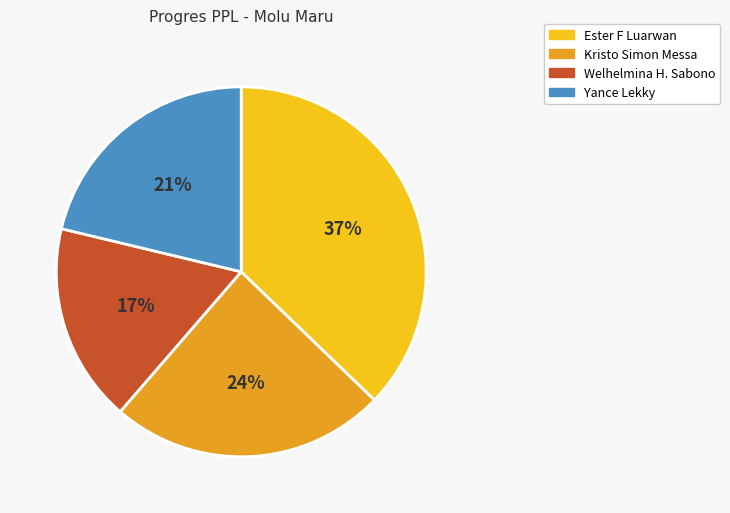

Which has a higher value, Ester F Luarwan or Kristo Simon Messa?

Ester F Luarwan